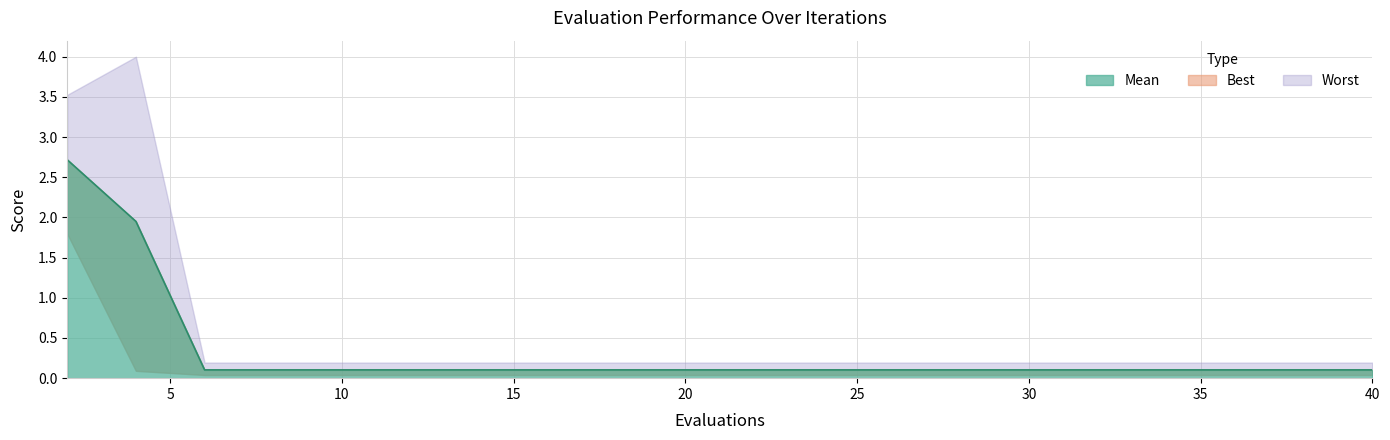

What is the difference between the maximum and minimum values in the best series?

1.8